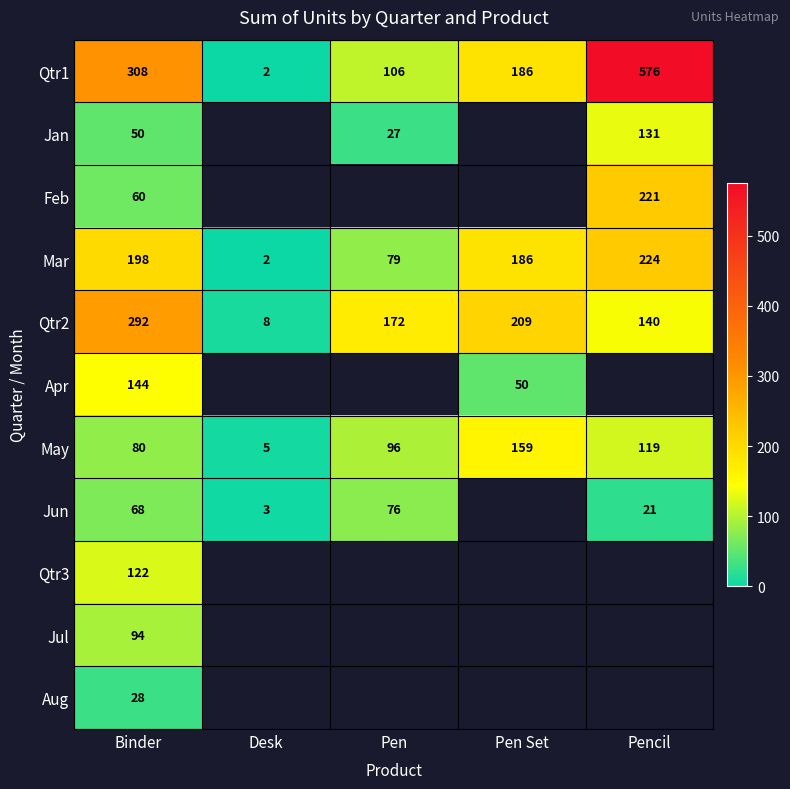

At which label does Qtr1 reach its minimum?

Desk